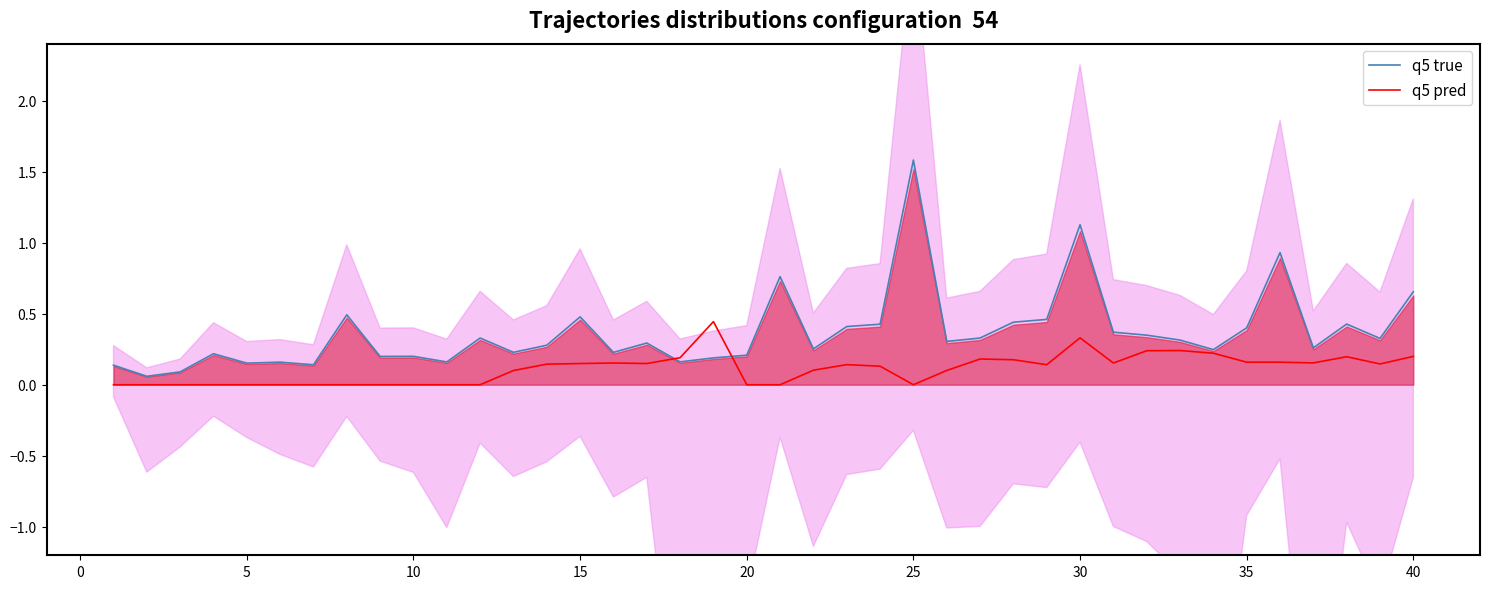

How many values in the q5 pred series exceed 0?

25